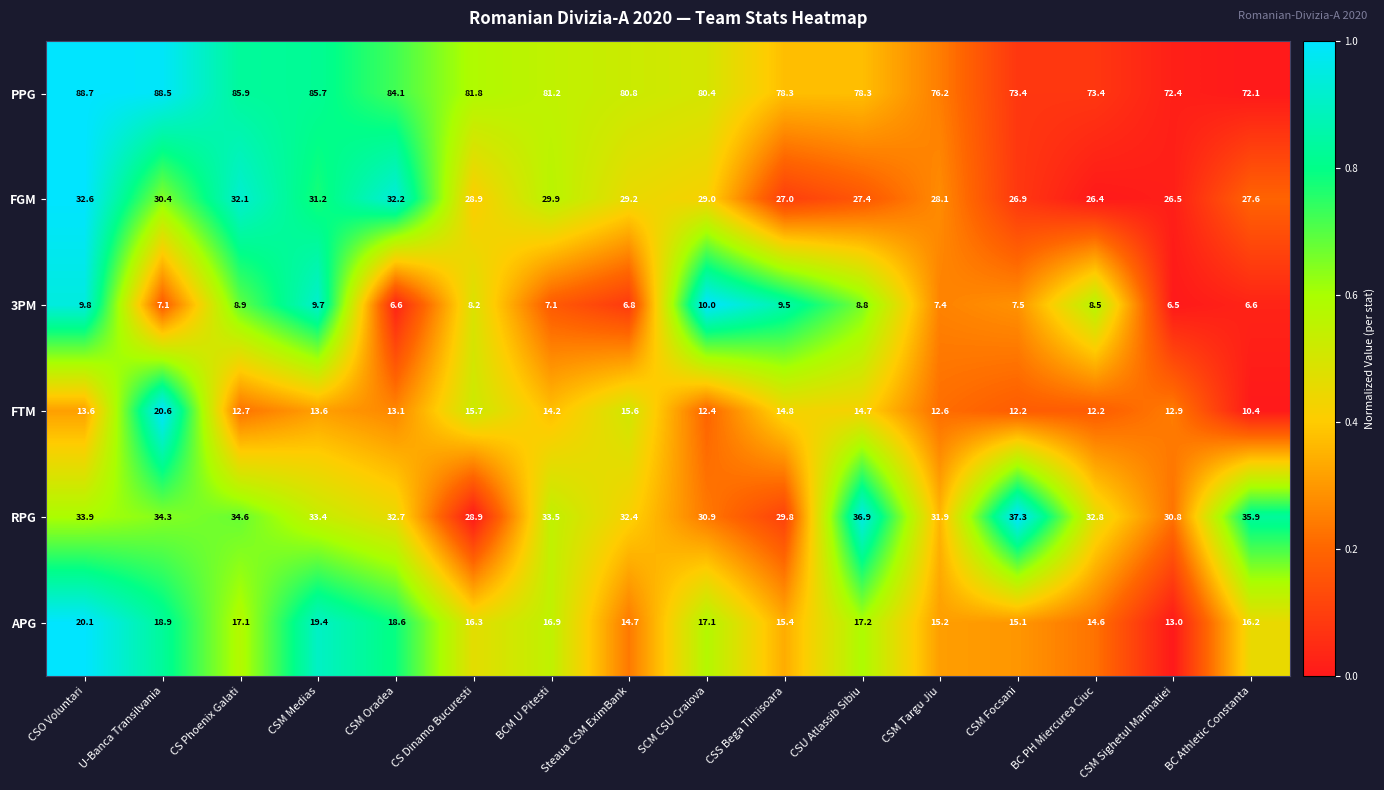

What is the difference between the 3PM values at BC Athletic Constanta and CSU Atlassib Sibiu?

2.2